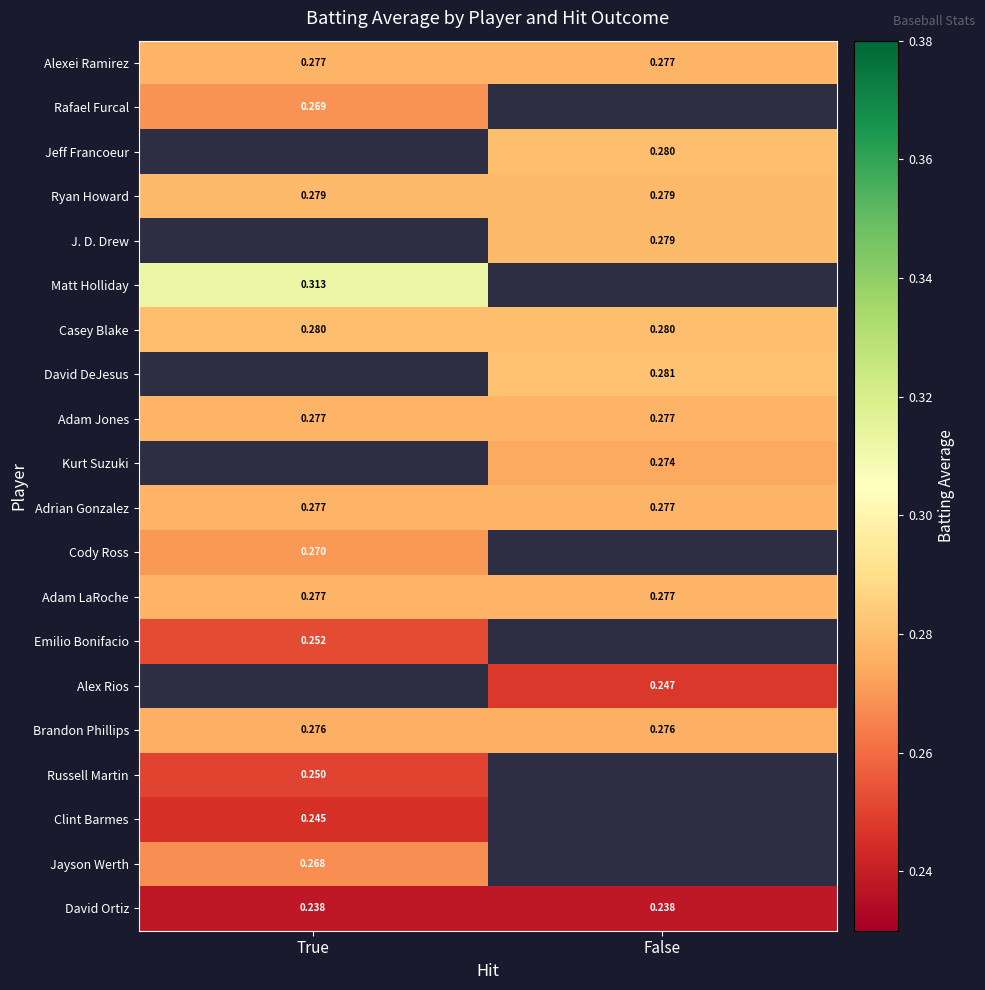

Is the value of Brandon Phillips at False greater than the value of Jayson Werth at True?

Yes